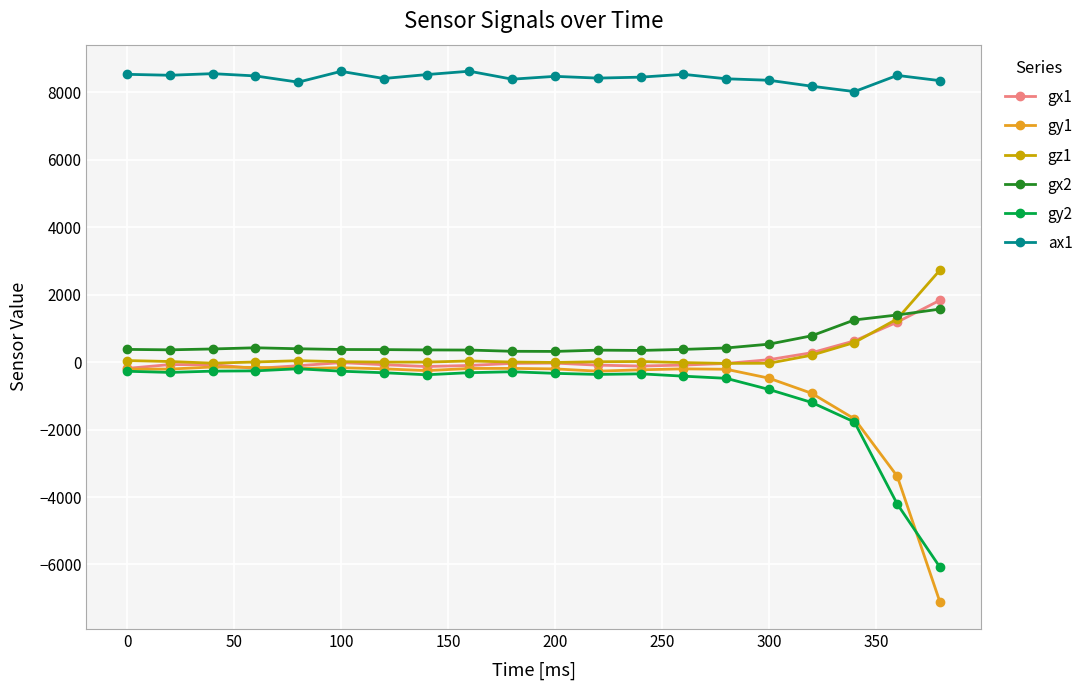

What is the value of the gy1 point at the 18th from the left?

-1684